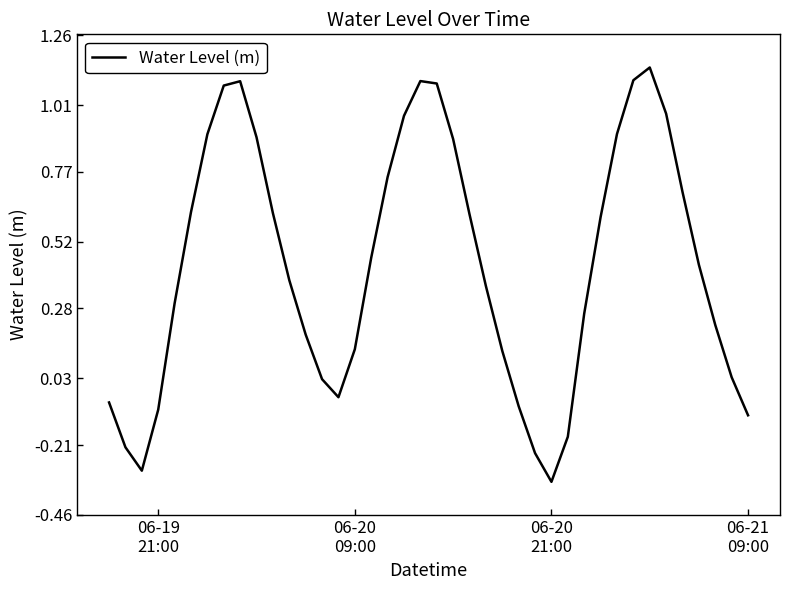

How many positive values are there?

30